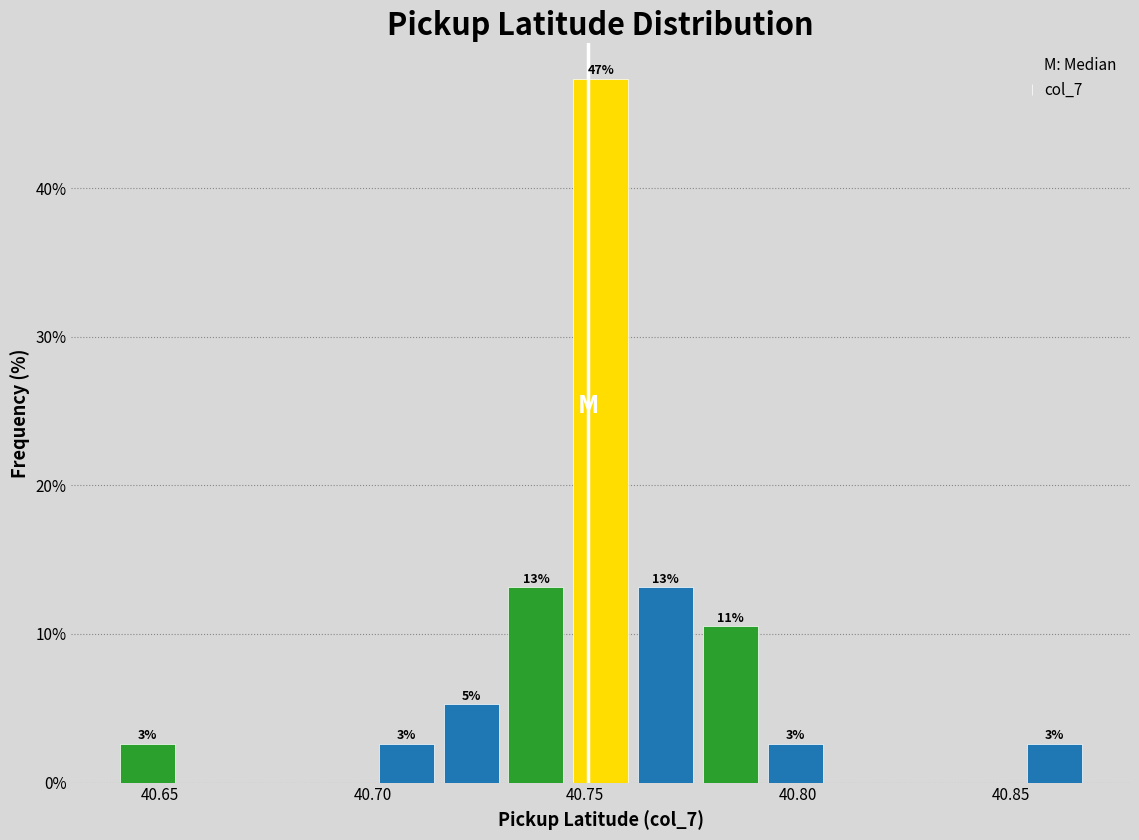

Read against the x-axis, roughly where is the centre of the tallest bar?

40.755